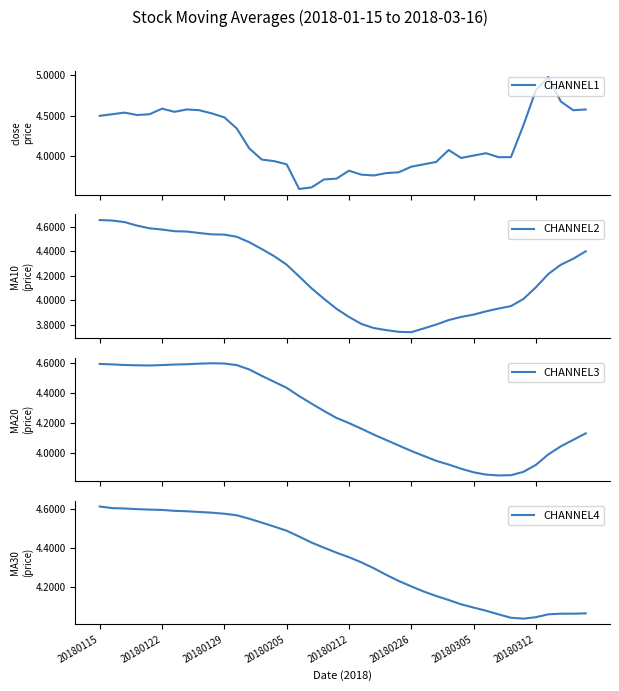

What is the minimum value for CHANNEL1?

3.6